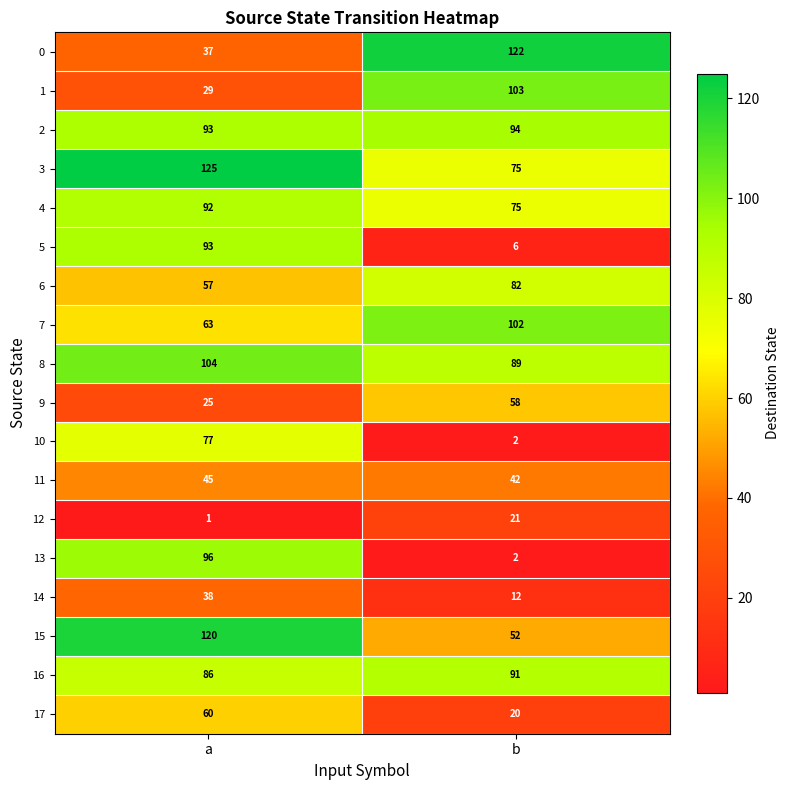

What is the sum of all 7 values?

165